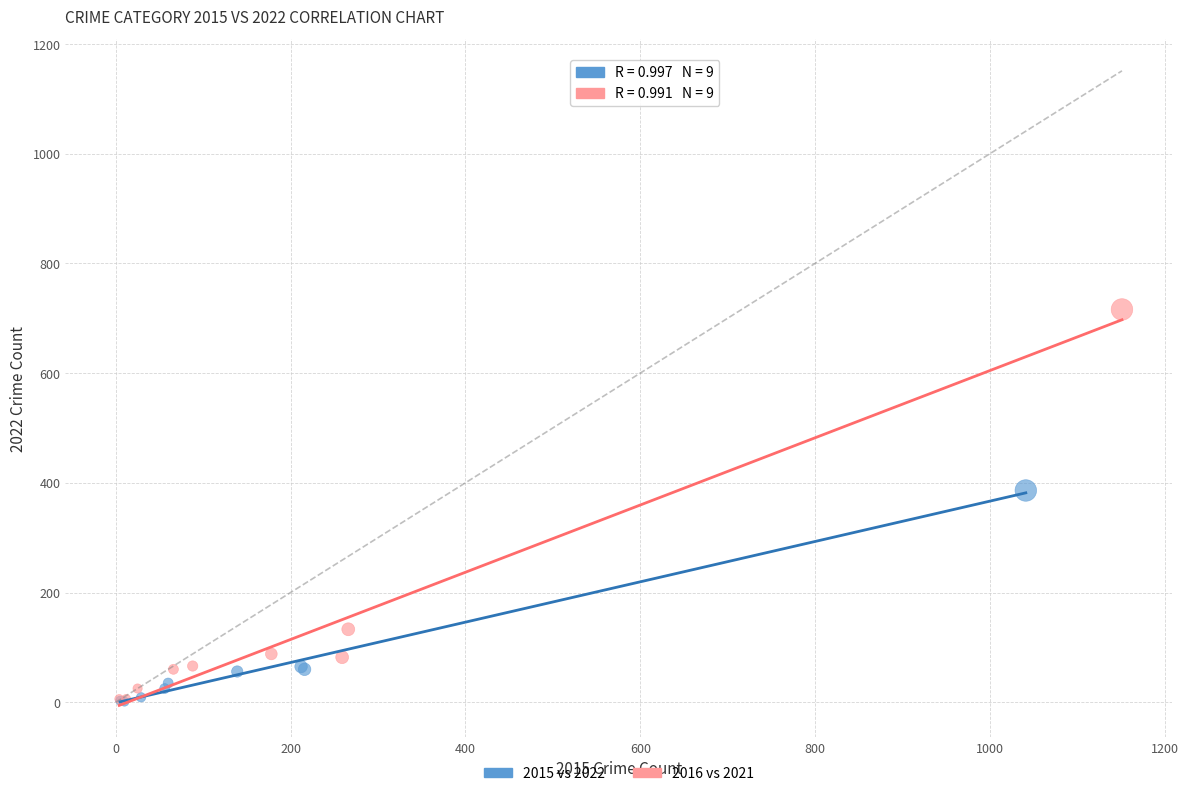

Which series contains the highest Y value?

2016 vs 2021